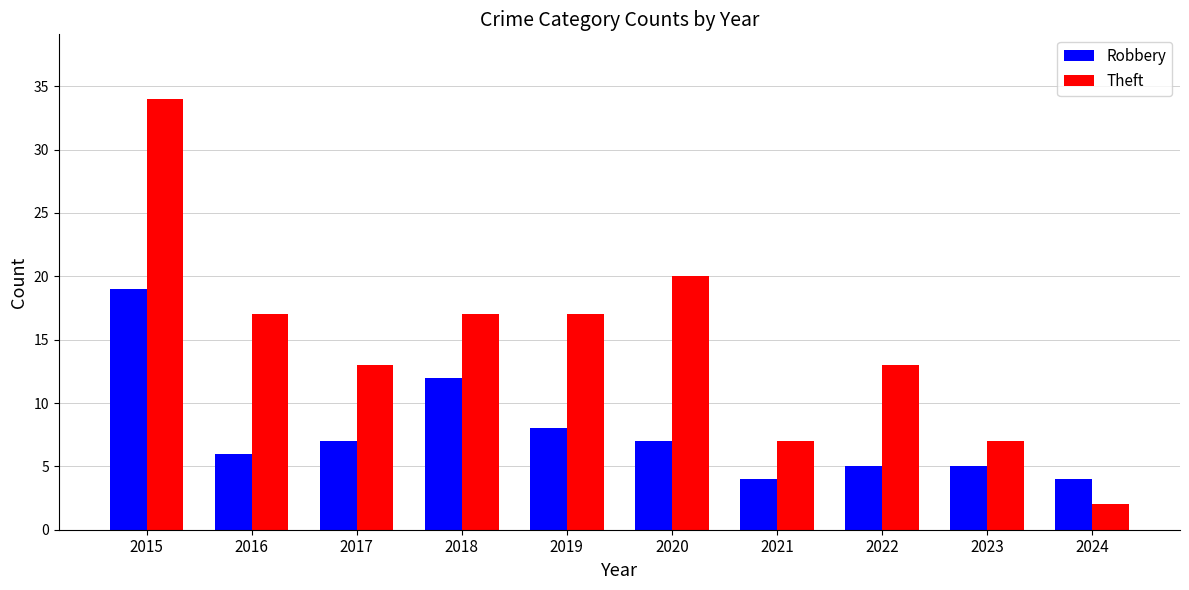

True or false: Robbery has a value of 3 at 2016.

False